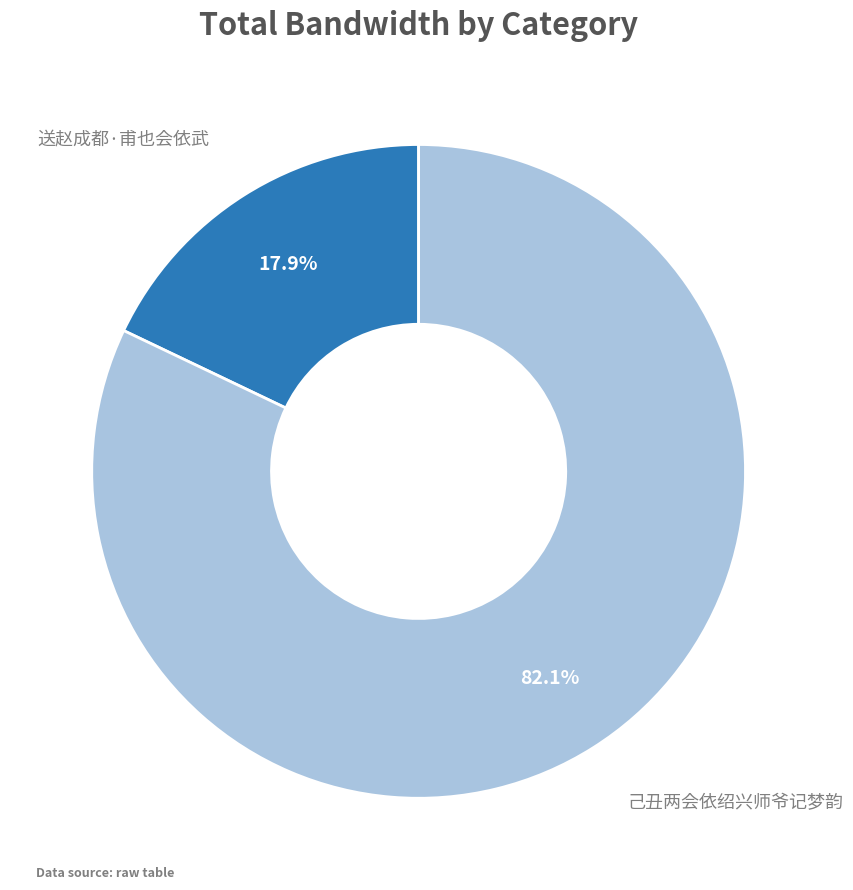

Is there any slice that represents more than half of the pie?

Yes